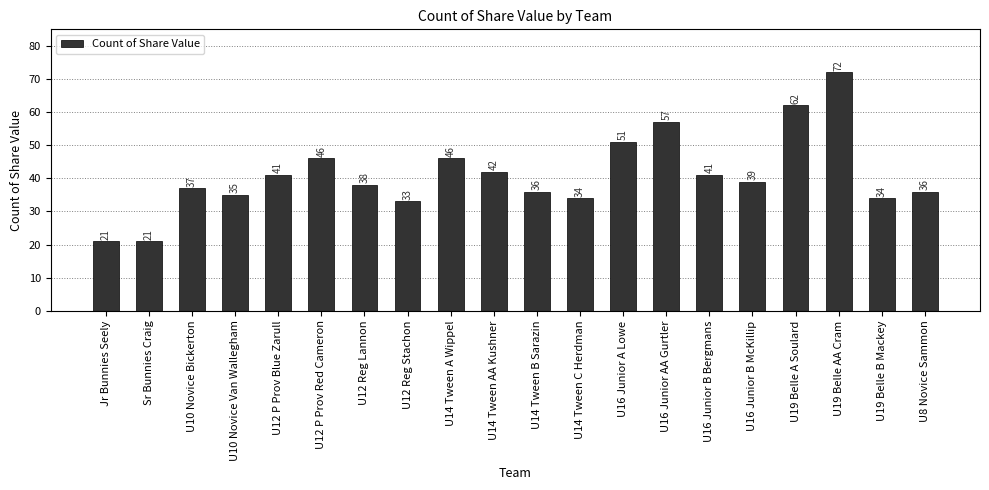

Reading left to right, transcribe all the data shown in this chart.

21	21	37	35	41	46	38	33	46	42	36	34	51	57	41	39	62	72	34	36